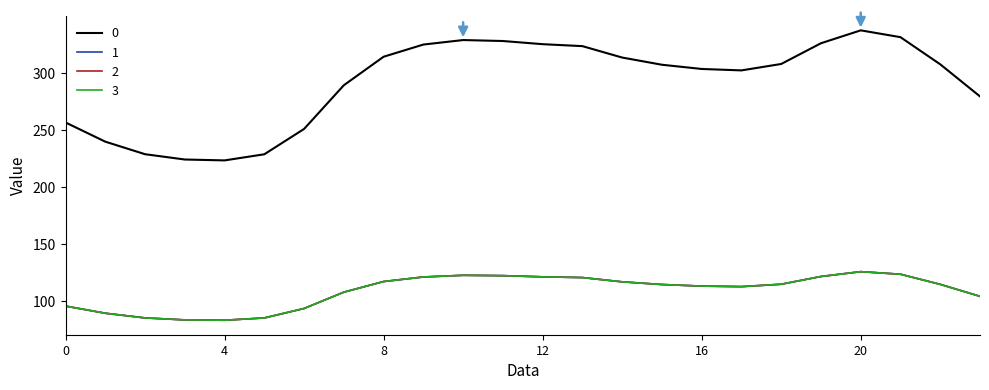

At which label is 0 closest to 280?

23